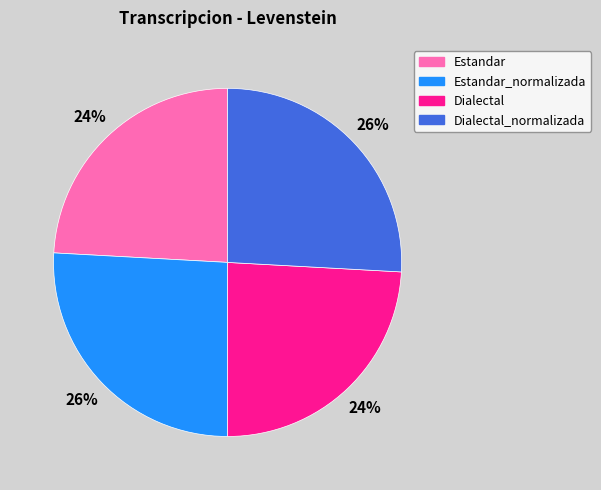

What percentage is the Dialectal slice, to the nearest percent?

24%